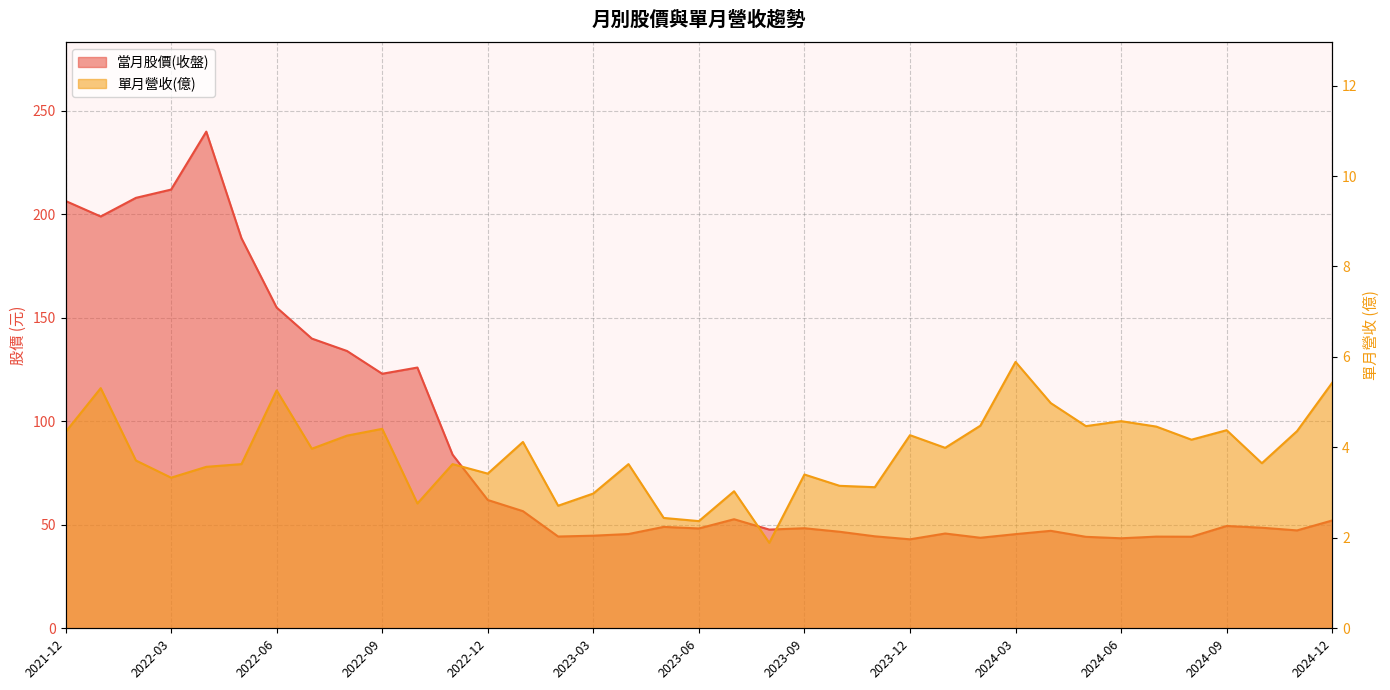

Which category has the lowest value in the 當月股價(收盤) series?

2023-12